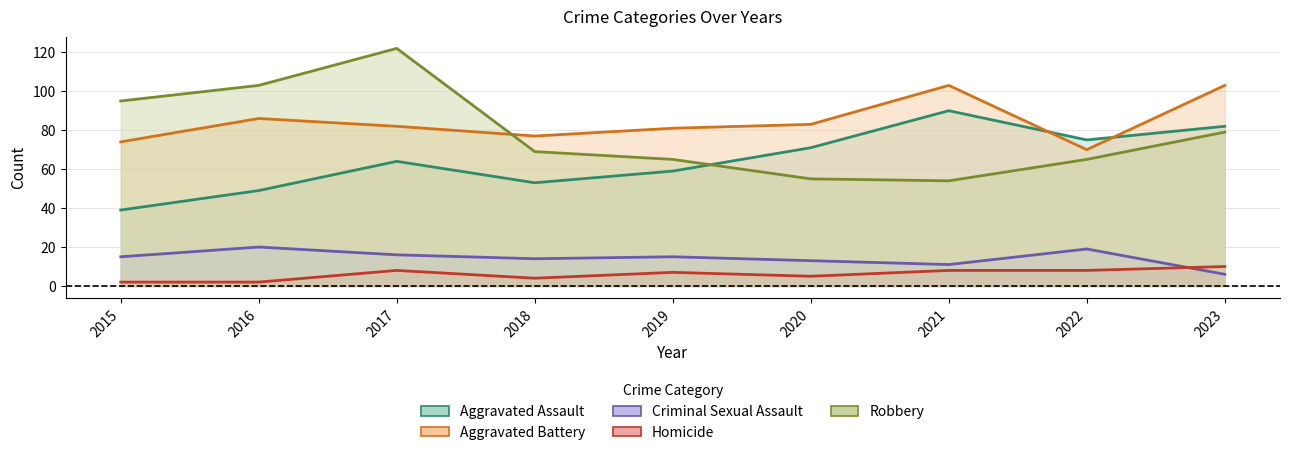

Reading left to right, extract all data points from this chart.

Aggravated Assault: 2015=39	2016=49	2017=64	2018=53	2019=59	2020=71	2021=90	2022=75	2023=82
Aggravated Battery: 2015=74	2016=86	2017=82	2018=77	2019=81	2020=83	2021=103	2022=70	2023=103
Criminal Sexual Assault: 2015=15	2016=20	2017=16	2018=14	2019=15	2020=13	2021=11	2022=19	2023=6
Homicide: 2015=2	2016=2	2017=8	2018=4	2019=7	2020=5	2021=8	2022=8	2023=10
Robbery: 2015=95	2016=103	2017=122	2018=69	2019=65	2020=55	2021=54	2022=65	2023=79